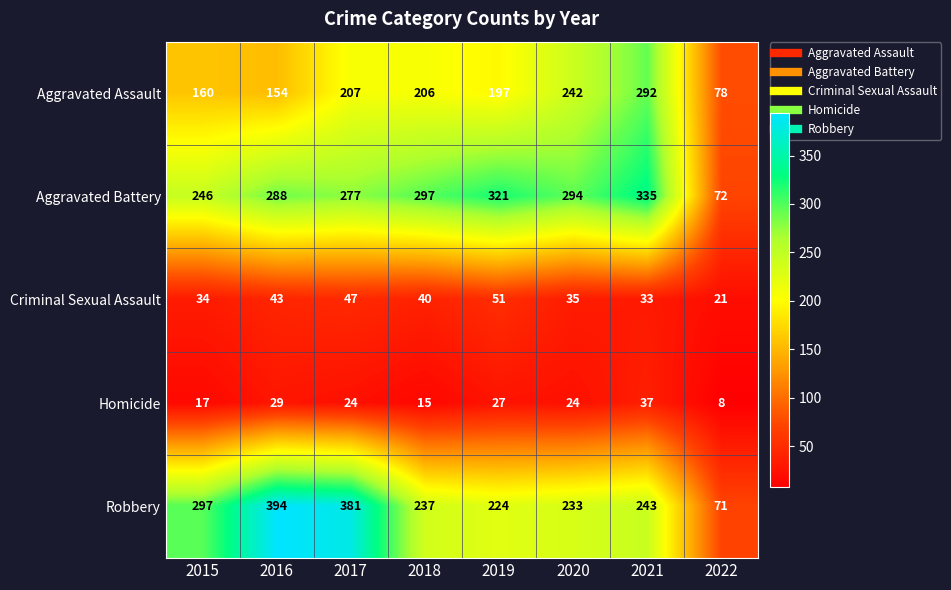

What is the spread (max minus min) of values at 2017?

357